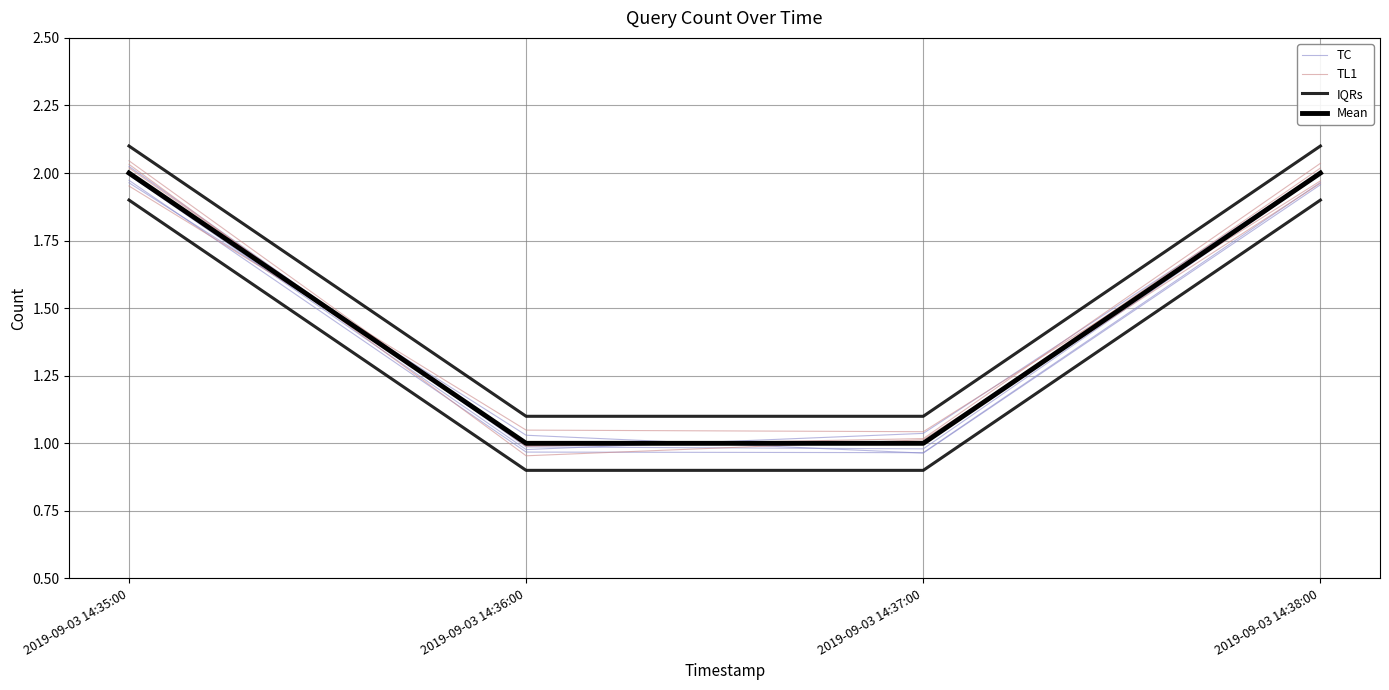

Reading left to right, transcribe all the data shown in this chart.

TC: 2.0	1.0	1.0	2.0
TL1: 2.0	1.0	1.0	2.0
IQRs: 2.1	1.1	1.1	2.1
Mean: 2.0	1.0	1.0	2.0